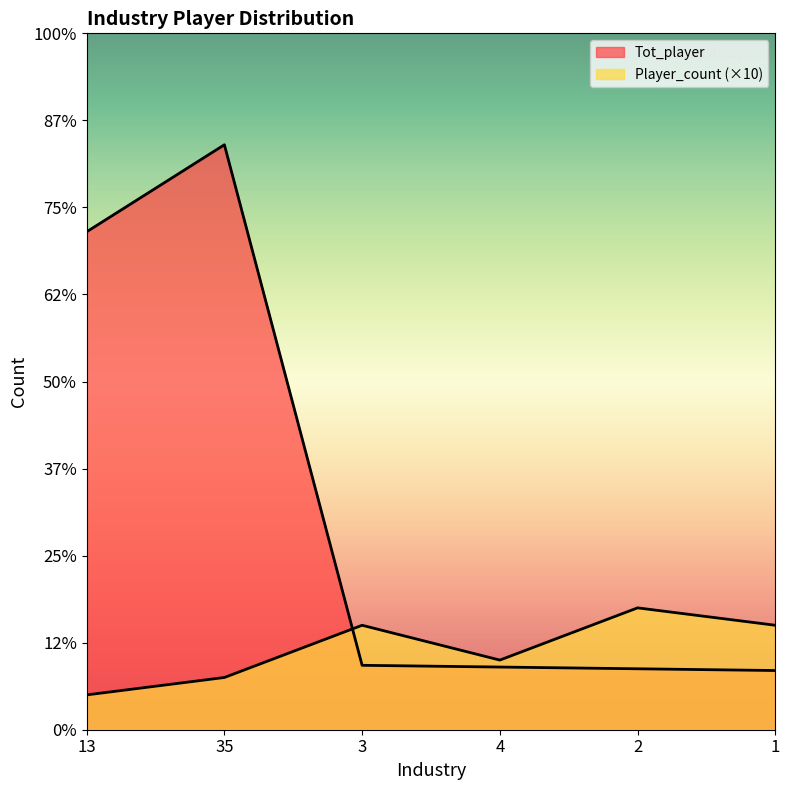

Which label corresponds to the largest value in the chart?

35